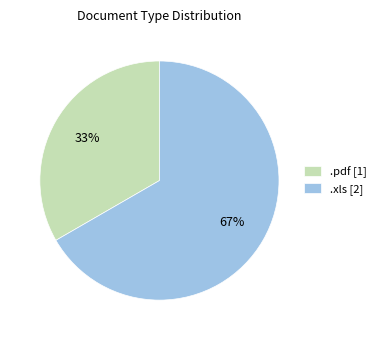

Does .xls account for over 50% of the chart?

Yes